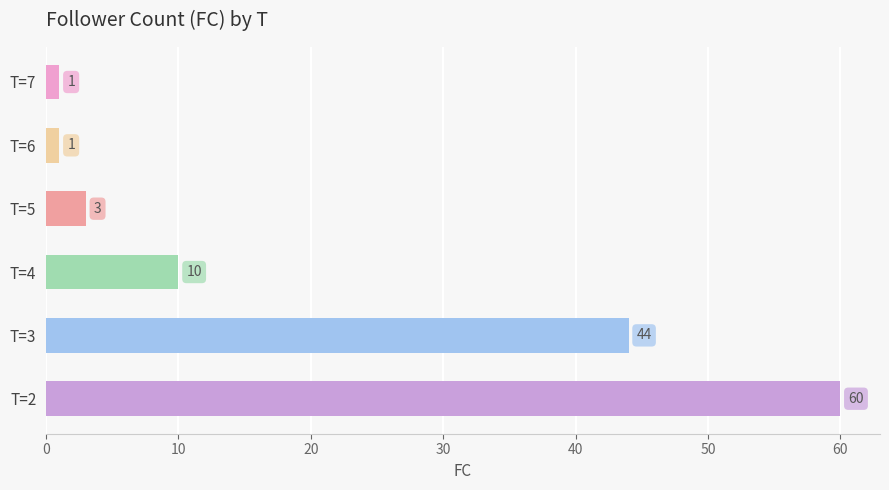

How many bars are there in total?

6